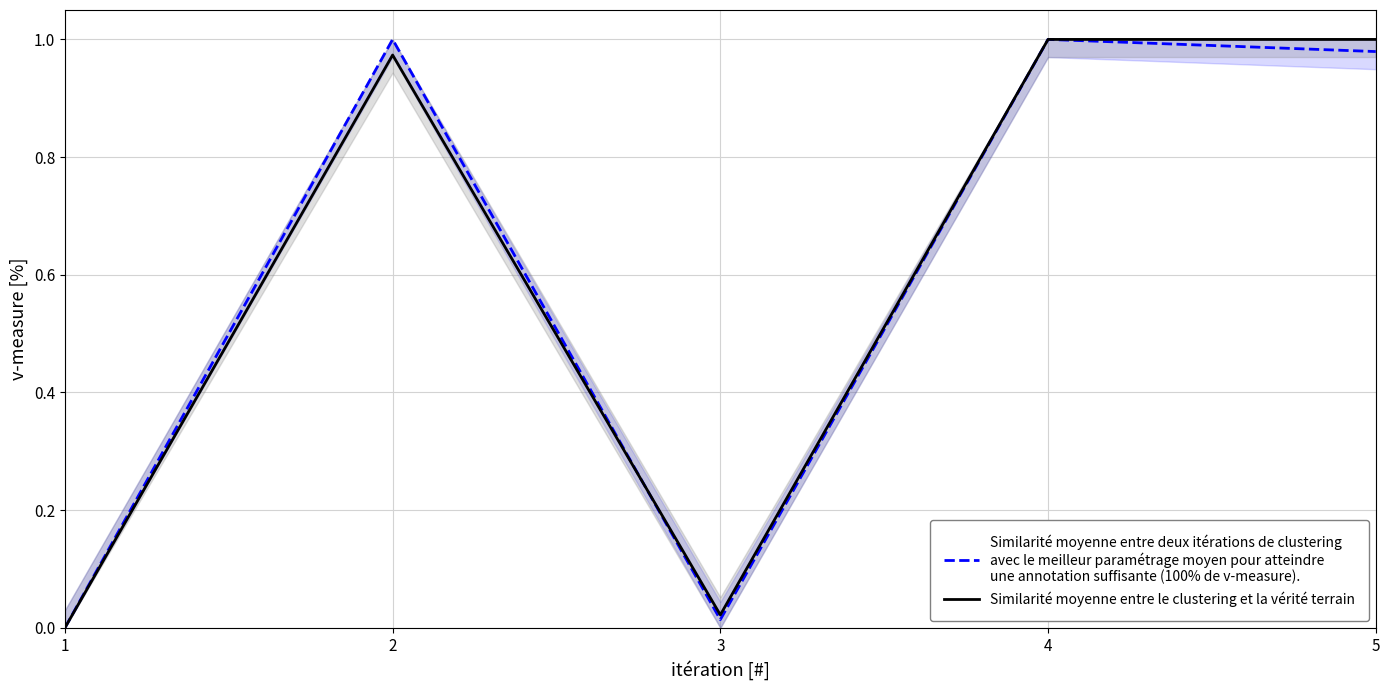

How many interior local peaks does the Similarité moyenne entre deux itérations de clustering
avec le meilleur paramétrage moyen pour atteindre
une annotation suffisante (100% de v-measure). series have?

2